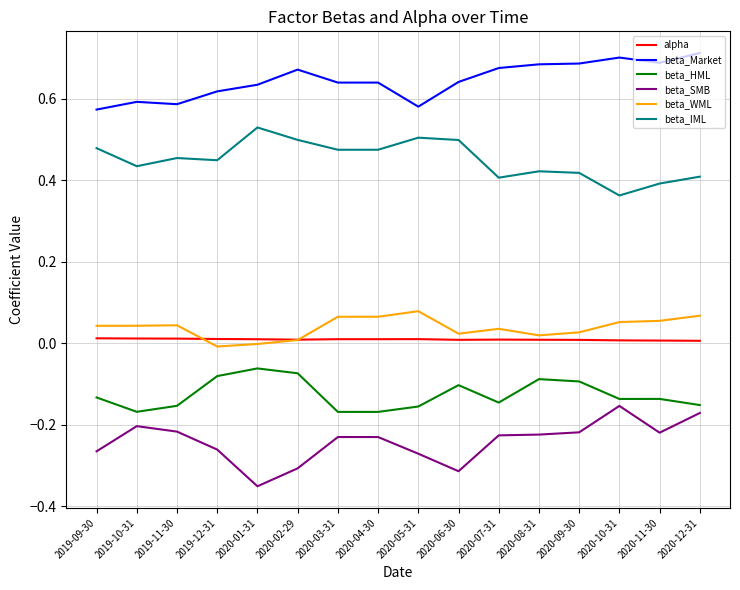

True or false: beta_WML and beta_SMB intersect in this chart.

False